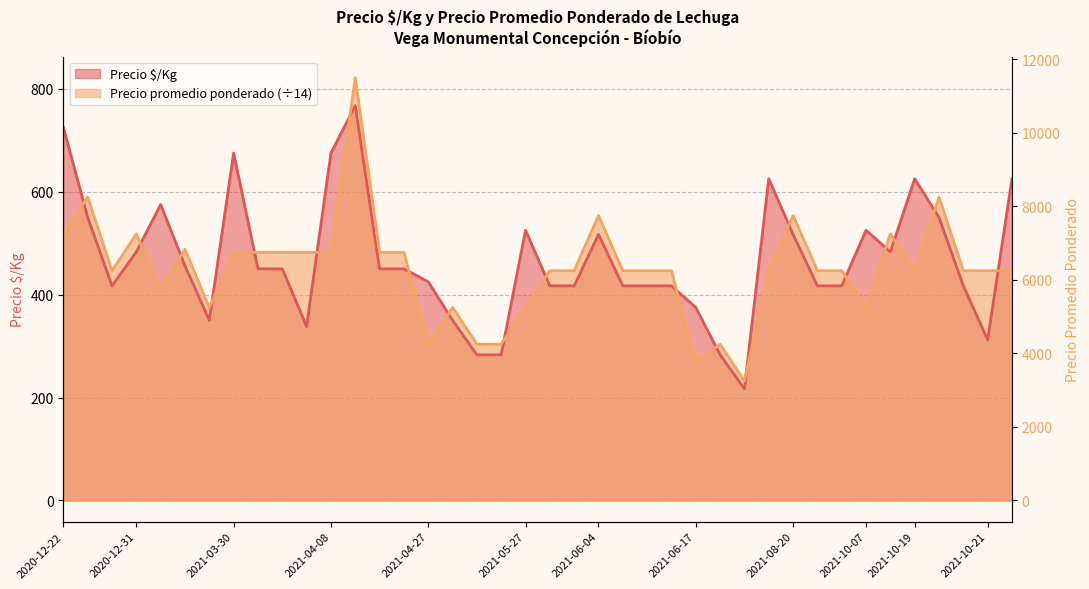

How many distinct data groups are displayed?

2